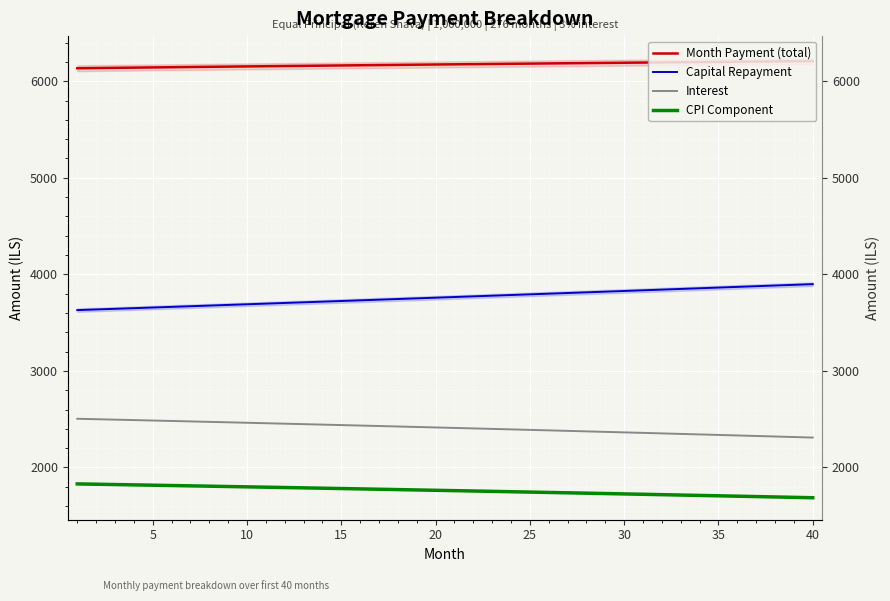

The Capital Repayment series shows 3834.9 at 30. True or false?

True